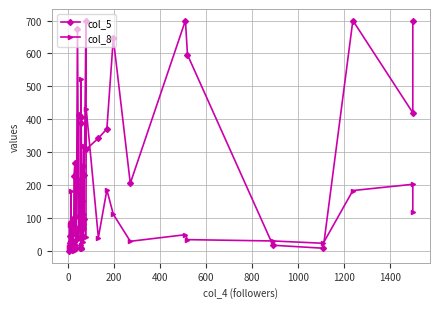

True or false: col_8 has more than 1 points higher than both neighbors.

True